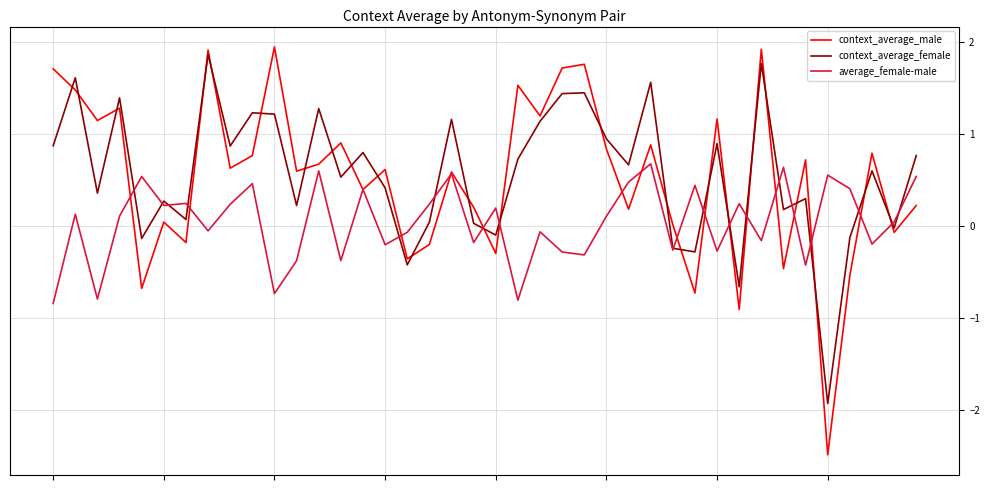

Which series has the largest range (max minus min)?

context_average_male